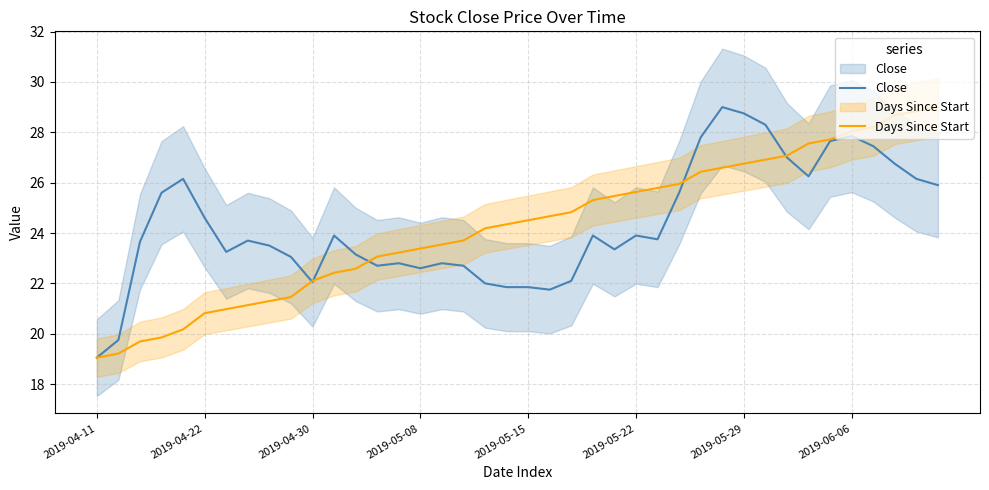

Between 2019-05-08 and 11, which series saw the biggest shift?

Days Since Start